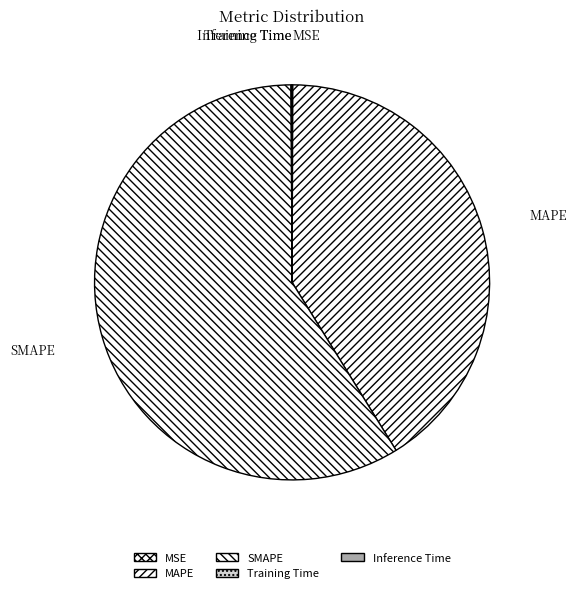

Which slice represents more than half of the pie?

SMAPE